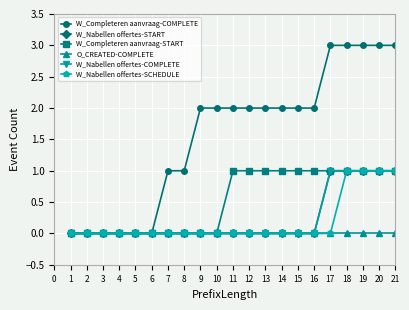

Is the value of W_Nabellen offertes-COMPLETE at 10 greater than the value of W_Completeren aanvraag-COMPLETE at 5?

No